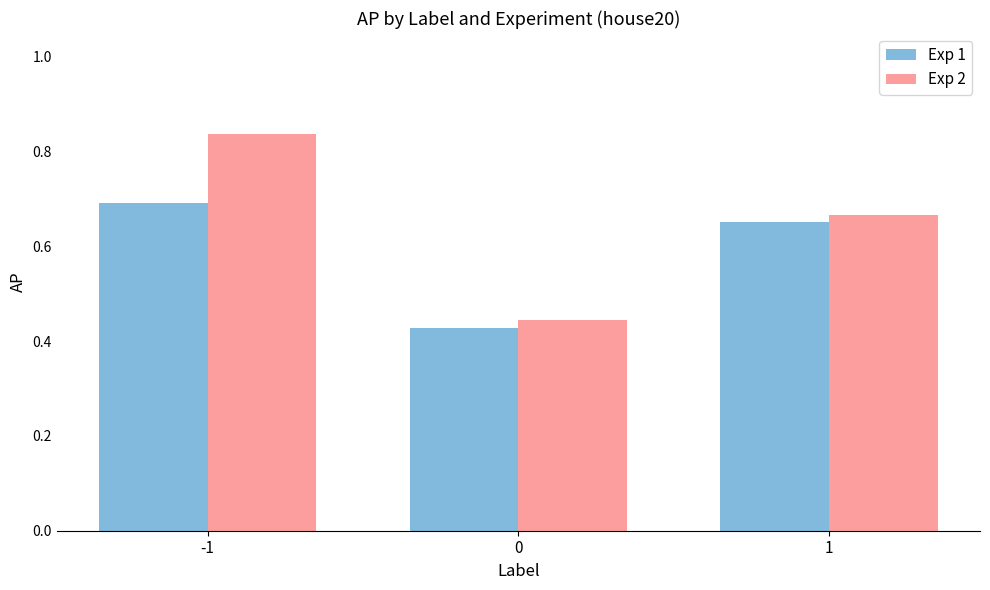

Between -1 and 0, which series saw the biggest shift?

Exp 2